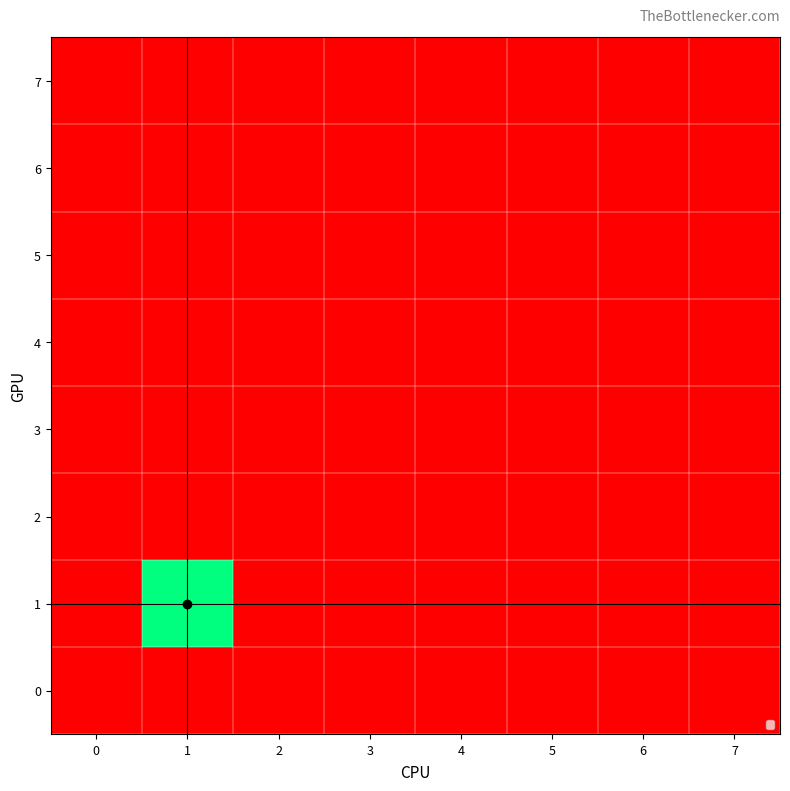

Reading left to right, extract all data points from this chart.

row_0: 0=0	1=0	2=0	3=0	4=0	5=0	6=0	7=0
row_1: 0=0	1=1	2=0	3=0	4=0	5=0	6=0	7=0
row_2: 0=0	1=0	2=0	3=0	4=0	5=0	6=0	7=0
row_3: 0=0	1=0	2=0	3=0	4=0	5=0	6=0	7=0
row_4: 0=0	1=0	2=0	3=0	4=0	5=0	6=0	7=0
row_5: 0=0	1=0	2=0	3=0	4=0	5=0	6=0	7=0
row_6: 0=0	1=0	2=0	3=0	4=0	5=0	6=0	7=0
row_7: 0=0	1=0	2=0	3=0	4=0	5=0	6=0	7=0